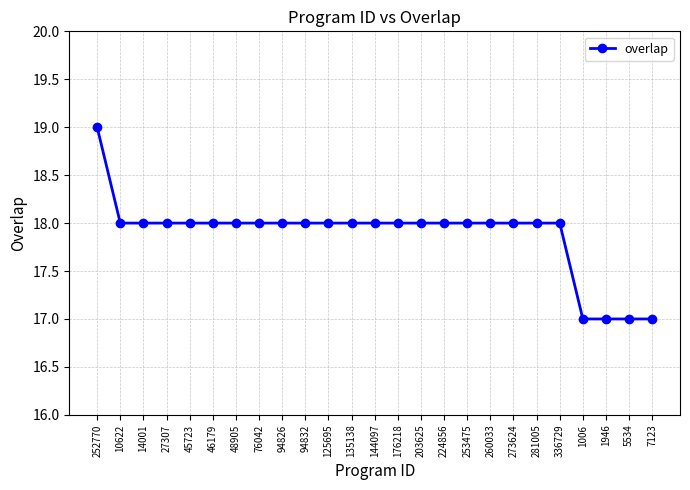

What is the maximum value shown in the chart?

19